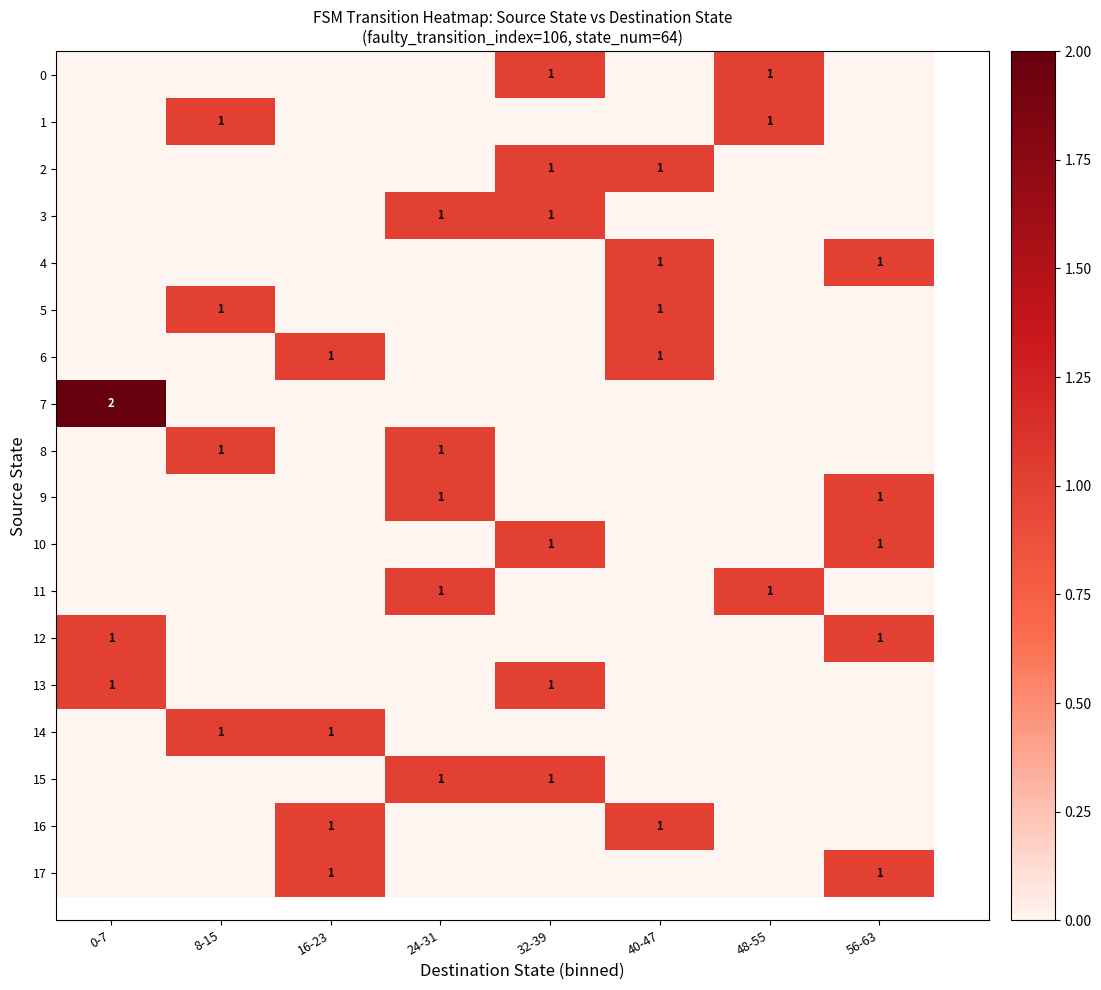

What is the sum of all 16 values?

2